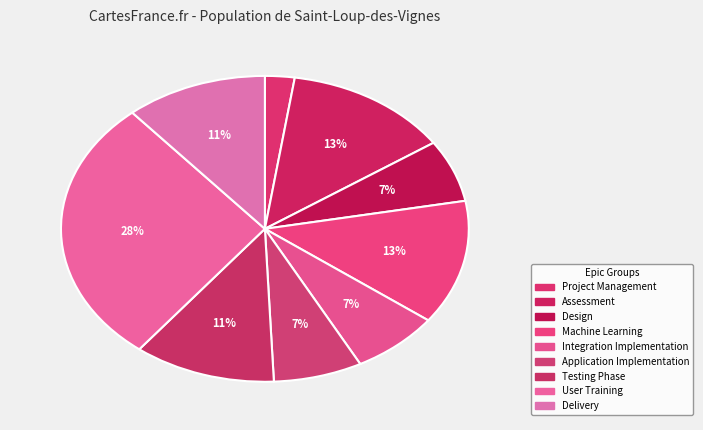

How many slices are in this pie chart?

9